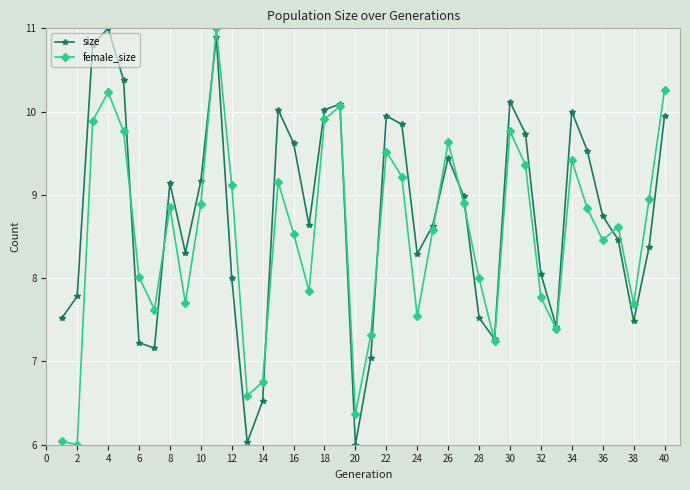

After their last crossing, which series has the higher values: size or female_size?

female_size